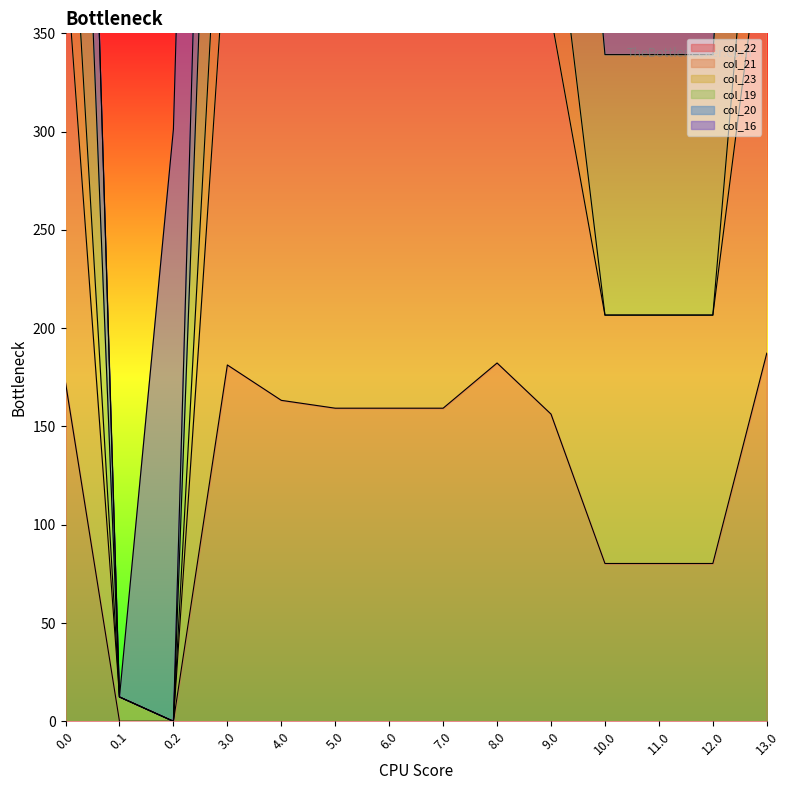

Is the value of col_22 at 7.0 greater than the value of col_19 at 7.0?

No